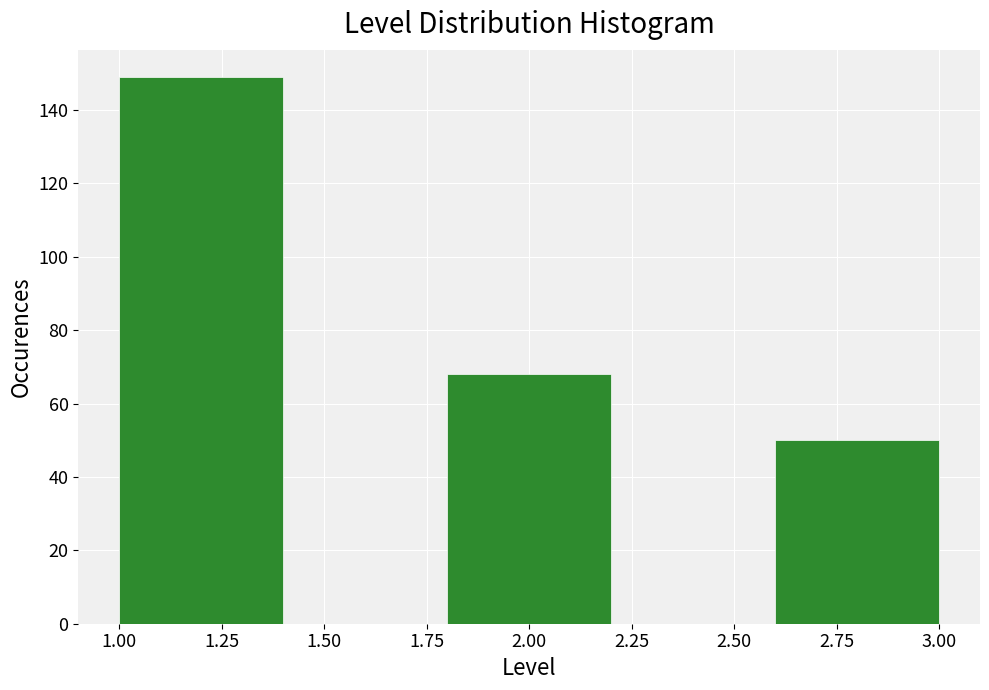

Reading left to right, transcribe this chart: for each bar, give the range it covers on the x-axis and its height. The values are not printed on the chart, so give them approximately, as read against the axis.

1.0 to 1.4: 150
1.4 to 1.8: 0
1.8 to 2.2: 68
2.2 to 2.6: 0
2.6 to 3.0: 50